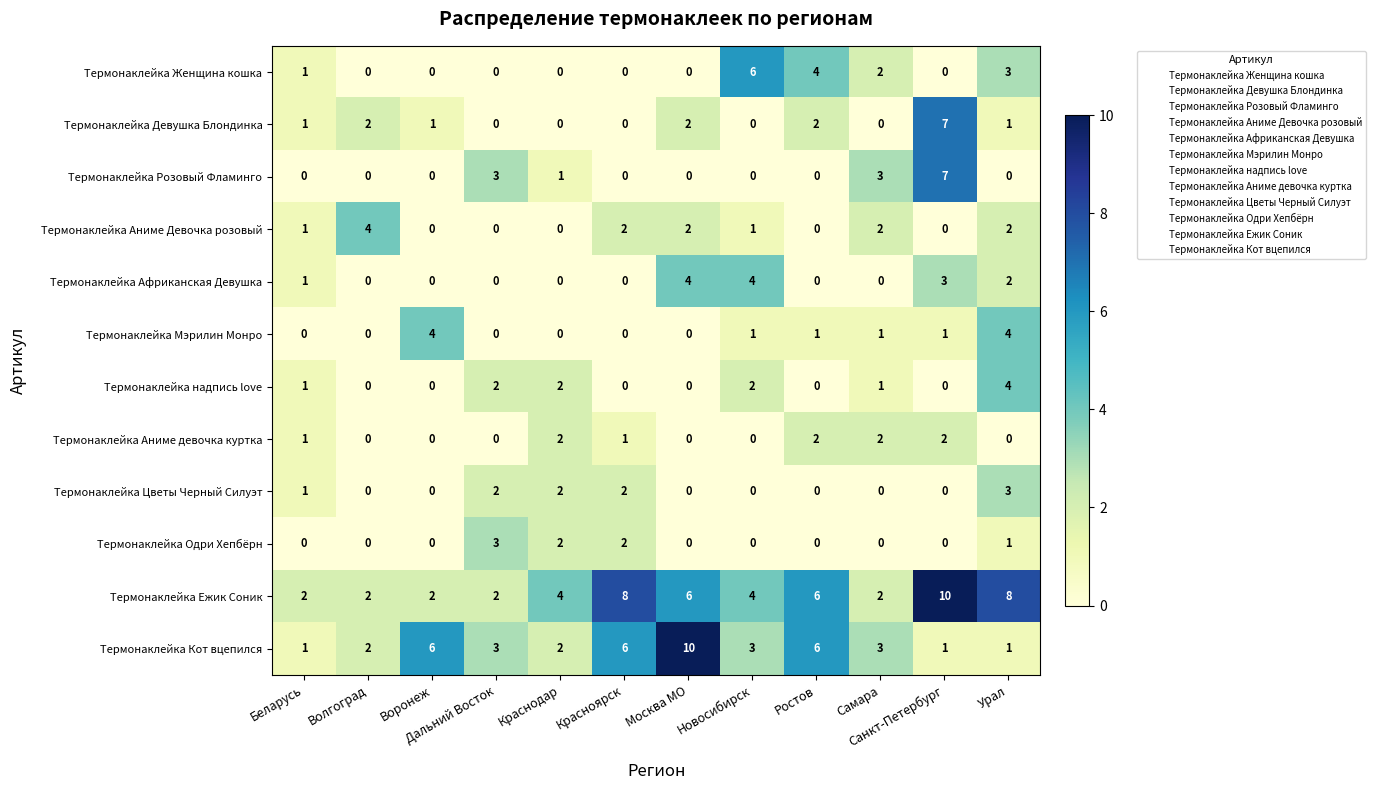

What is the total value across all series at Москва МО?

24